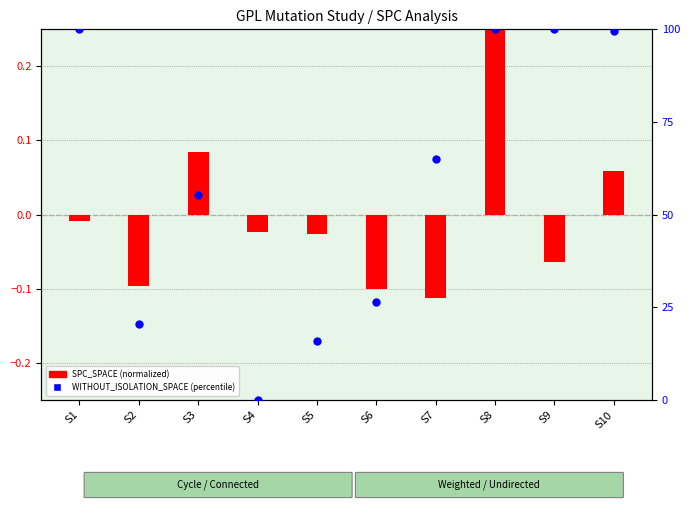

At how many categories does at least one series exceed 63?

5